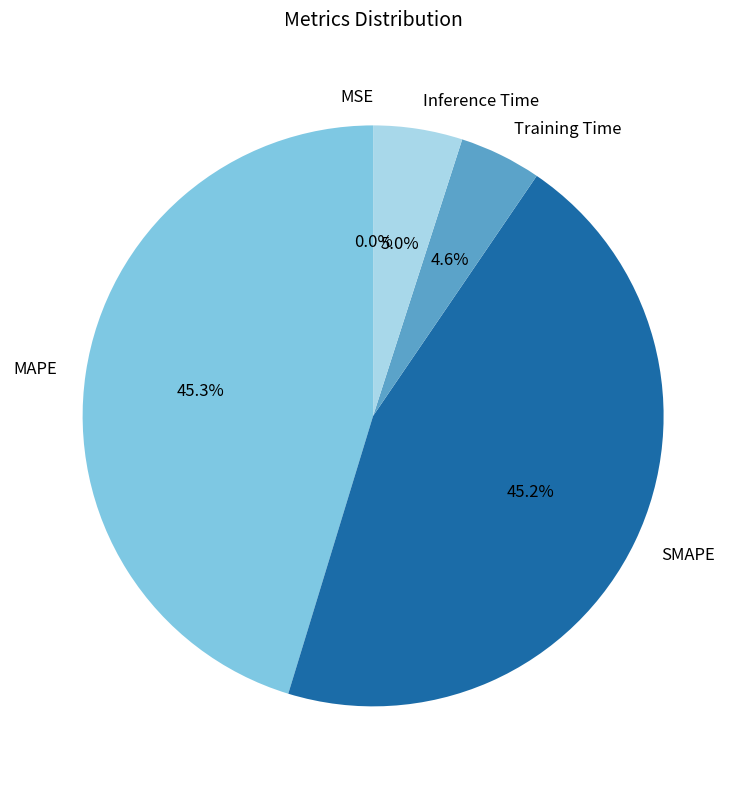

Combined, what portion of the pie is SMAPE and Training Time?

49.8%